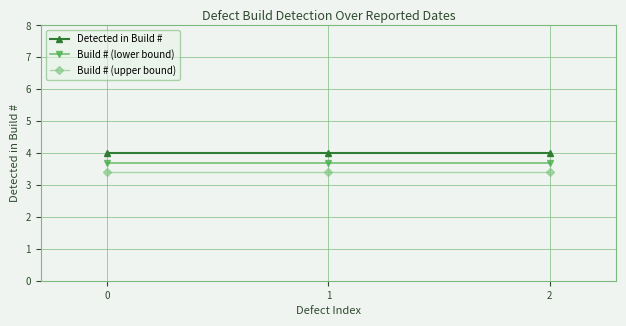

Reading left to right, what are all the values shown in this chart?

Detected in Build #: 4.0	4.0	4.0
Build # (lower bound): 3.7	3.7	3.7
Build # (upper bound): 3.4	3.4	3.4